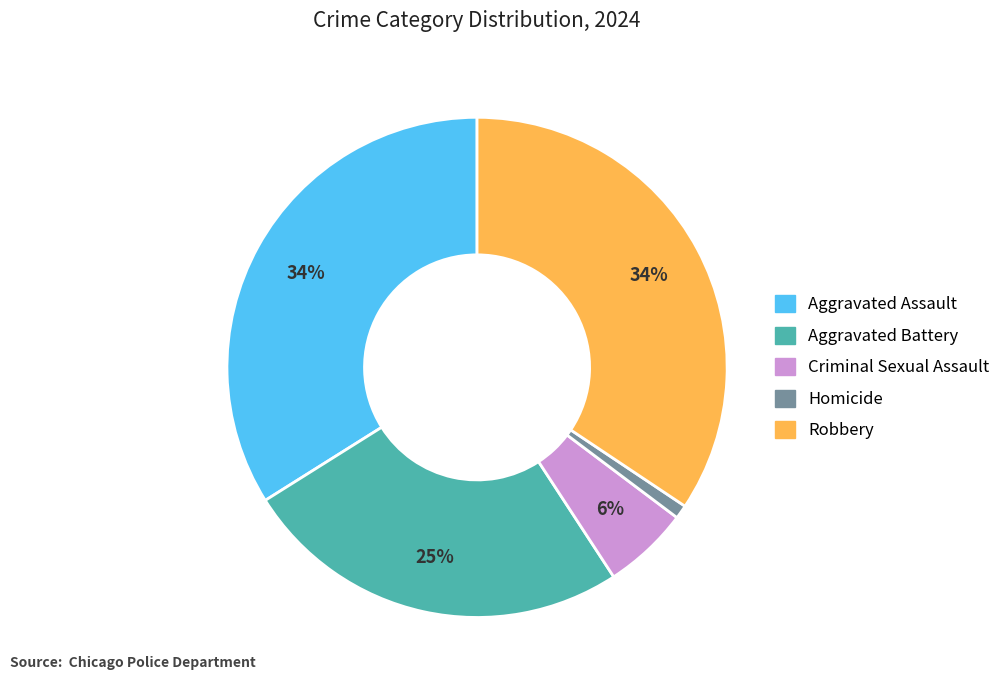

What is the smallest slice in the pie chart?

Homicide